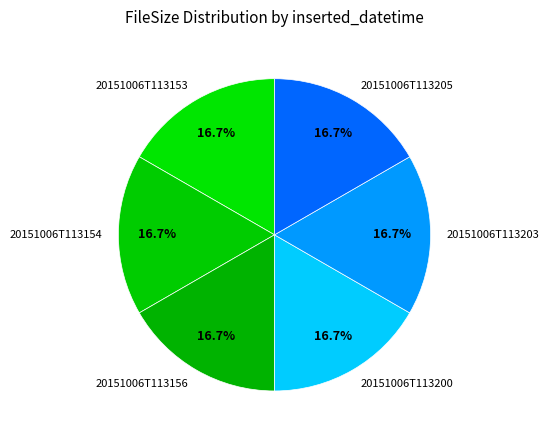

What is the ratio of the value at 20151006T113154 to the value at 20151006T113203?

1.0